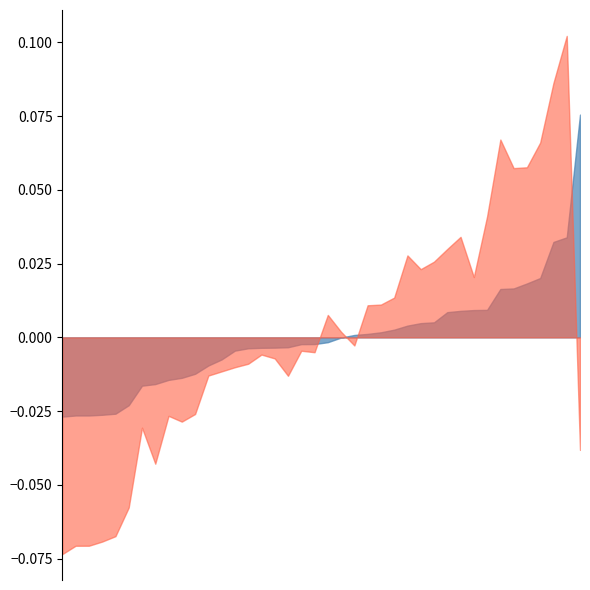

Which category has the highest value across all series?

37